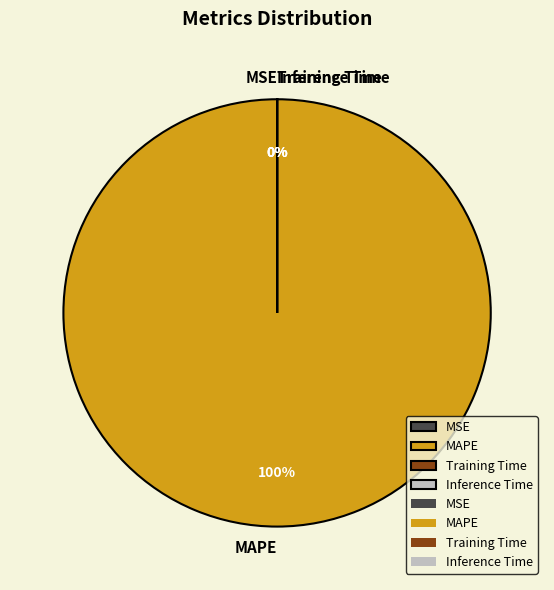

Is the sum of Inference Time and MSE greater than half?

No